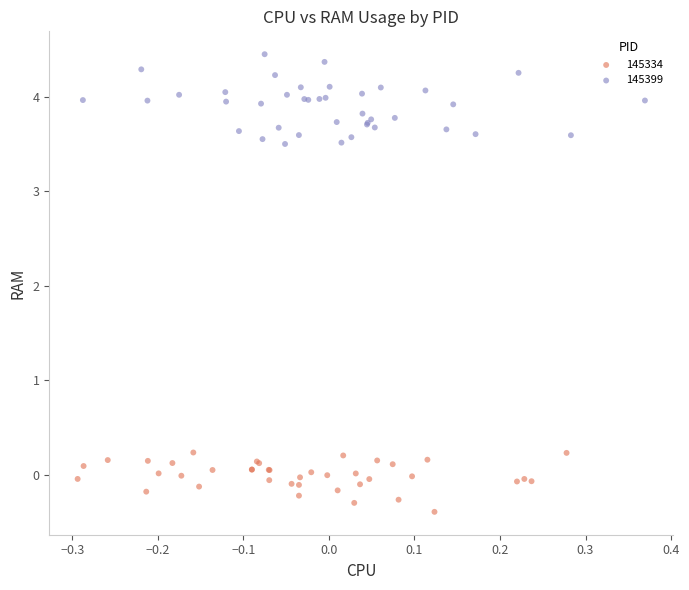

Which series reaches the minimum Y coordinate?

145334